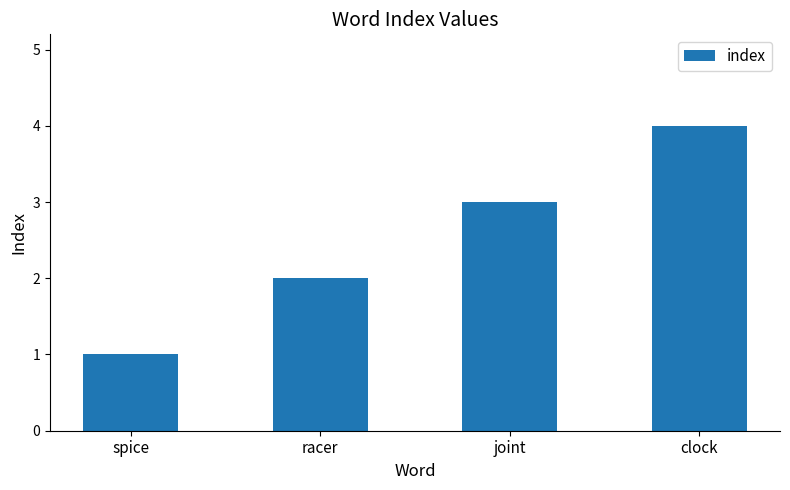

What is the minimum value shown in the chart?

1